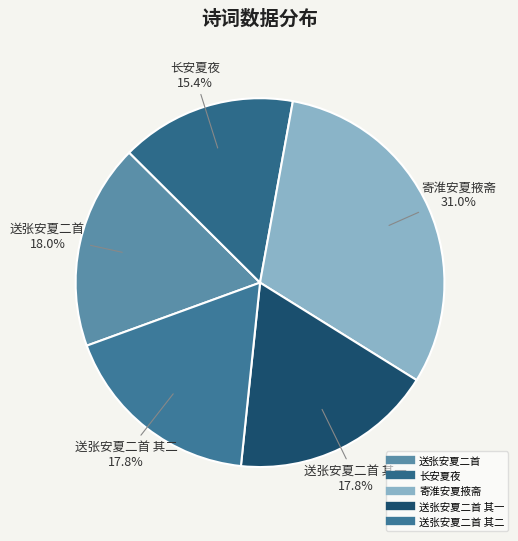

Rank the categories by value from lowest to highest.

长安夏夜, 送张安夏二首 其一, 送张安夏二首 其二, 送张安夏二首, 寄淮安夏掖斋